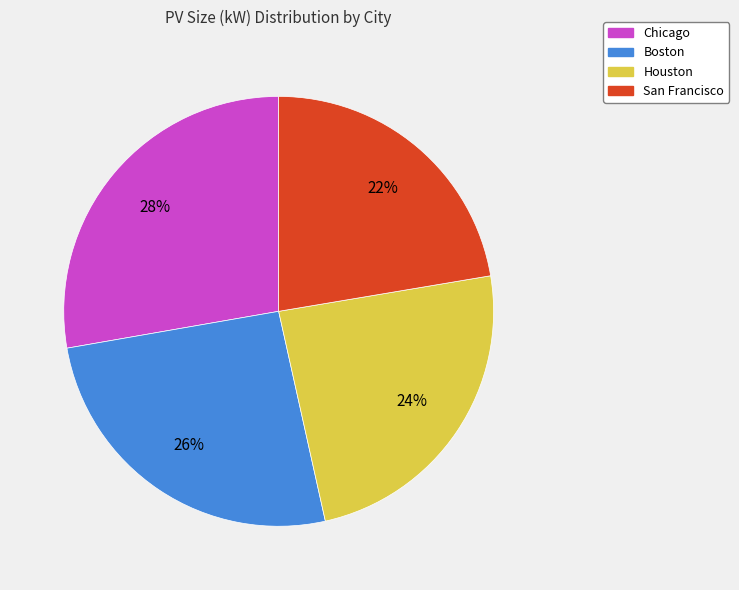

Rank the categories by value from highest to lowest.

Chicago, Boston, Houston, San Francisco